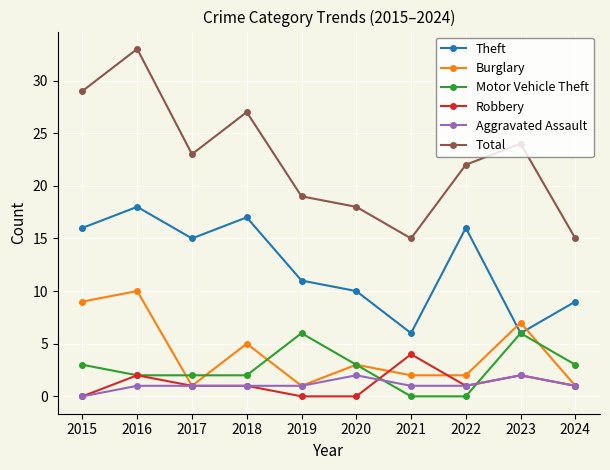

Rank the series by their maximum value, from lowest to highest.

Aggravated Assault, Robbery, Motor Vehicle Theft, Burglary, Theft, Total